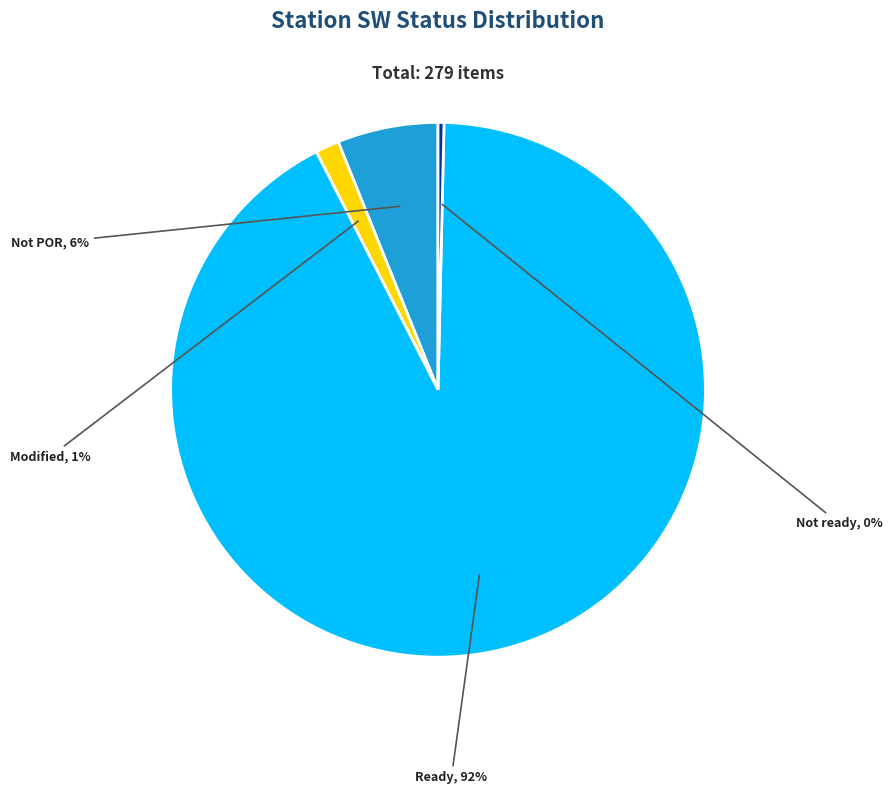

How many segments does this pie chart have?

4